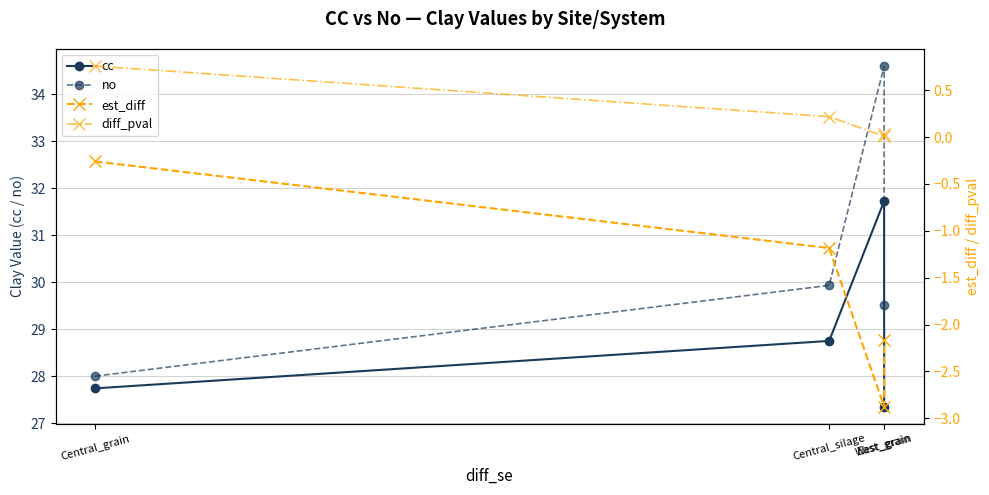

What is the value of the no point at the 4th from the left?

29.5